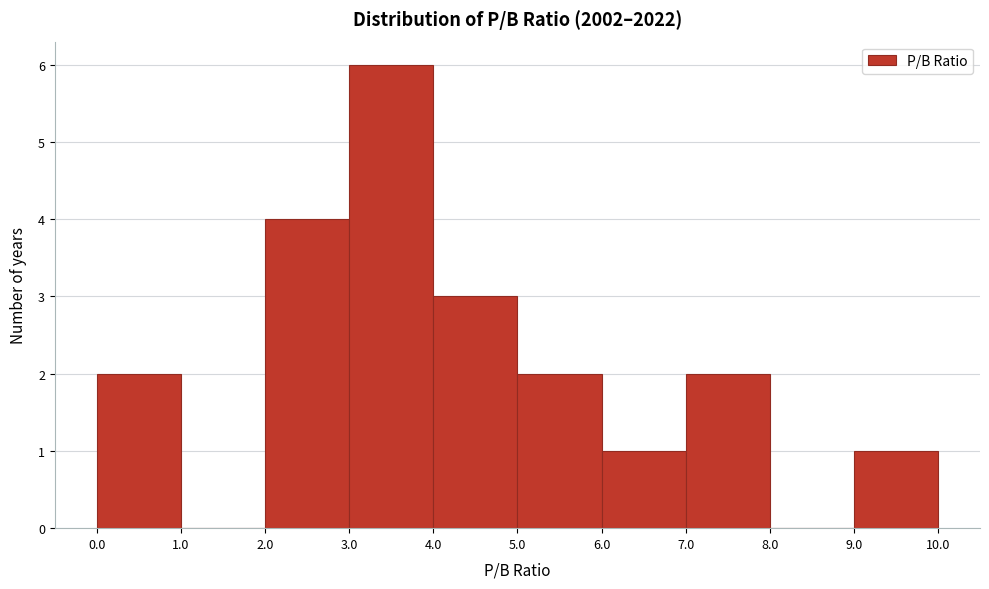

How tall is the bar that spans 7.0 to 8.0 on the x-axis? The values are not printed on the chart, so give them approximately, as read against the axis.

2